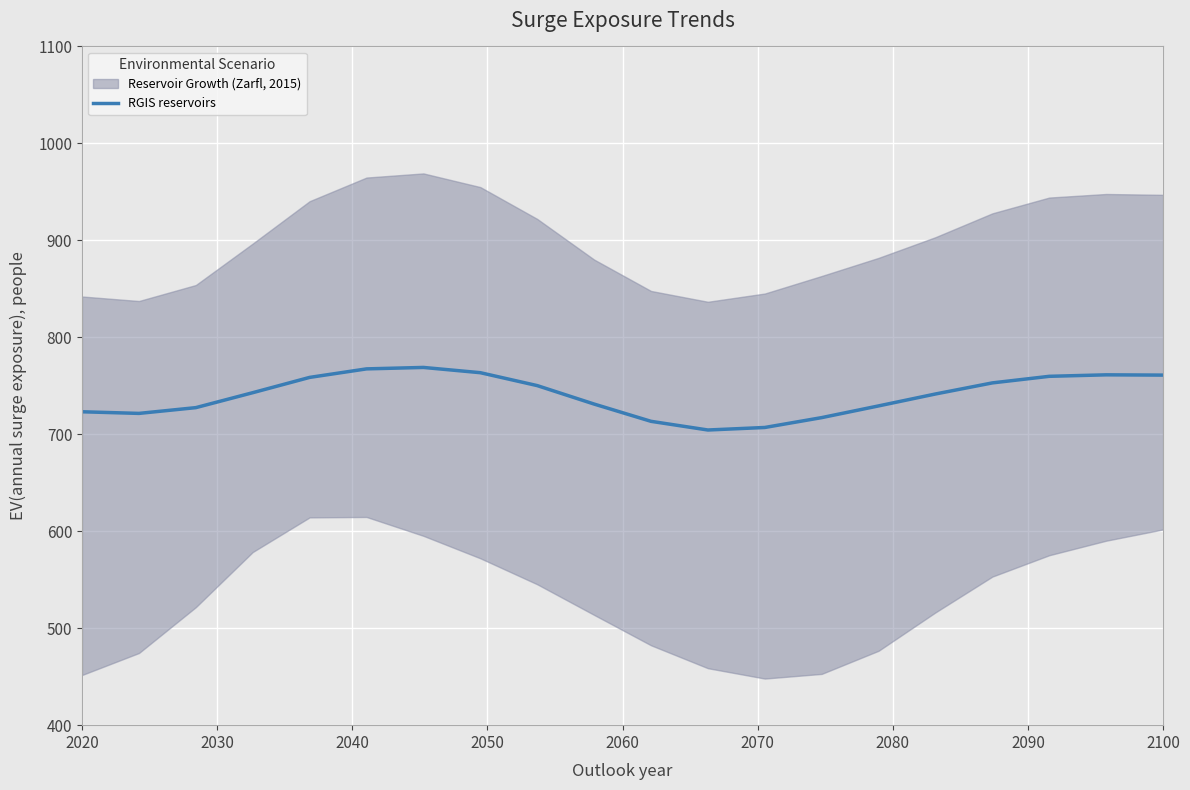

Is it true that RGIS reservoirs equals 163.3 at 2100?

False